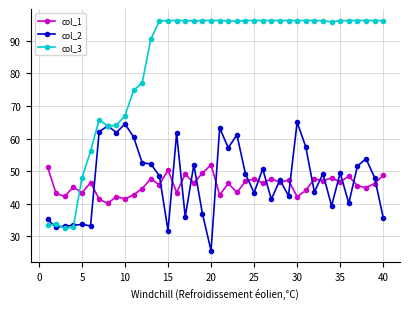

Which series has the largest total across all categories?

col_3